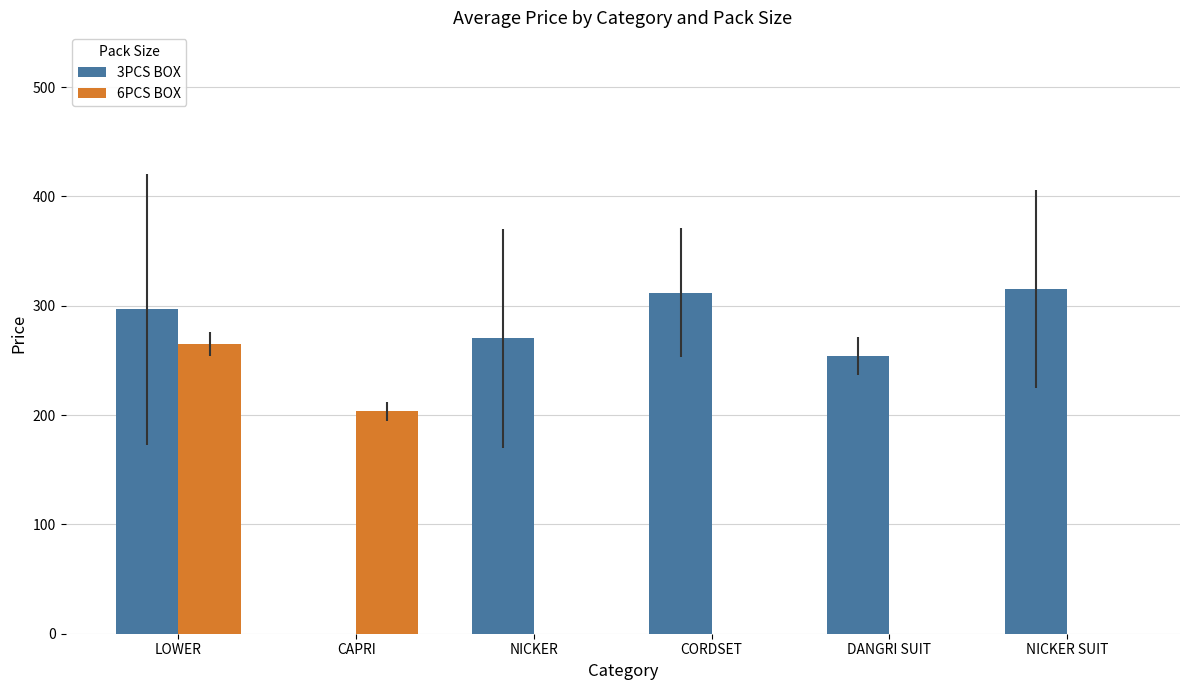

What is the maximum value for 6PCS BOX?

265.0